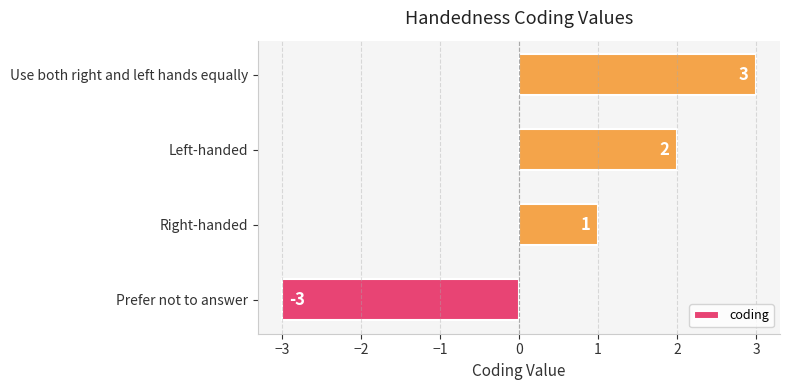

How many categories are shown in the chart?

4